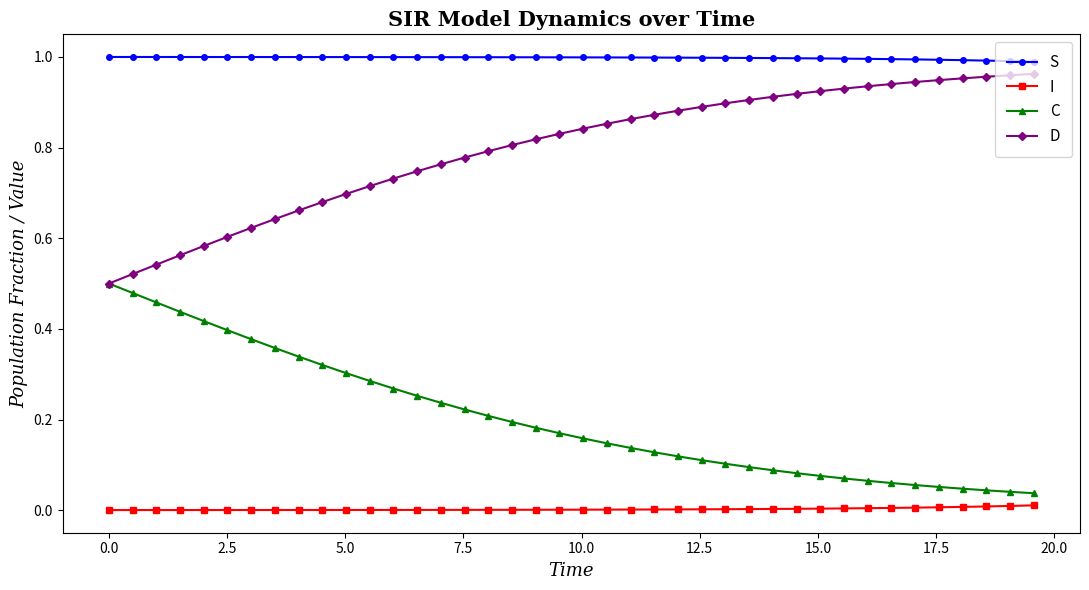

List the series in order of their overall mean, lowest first.

I, C, D, S